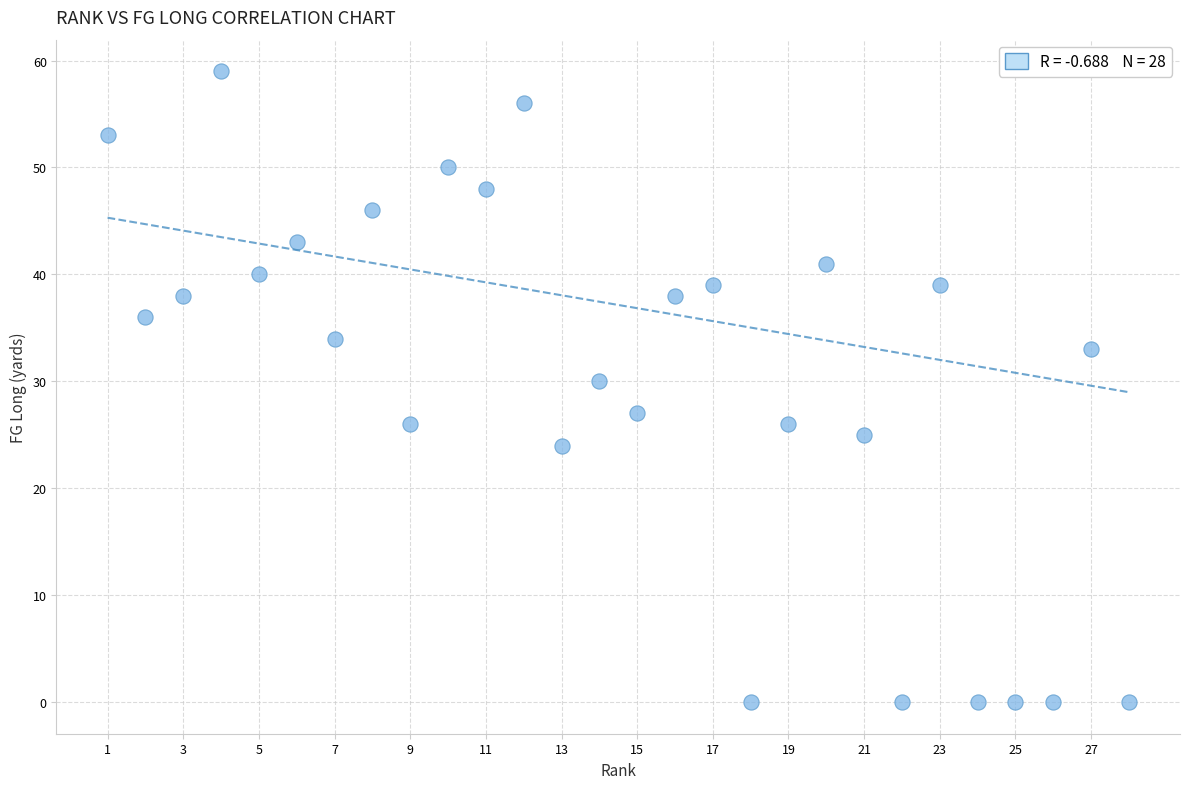

What Y value in the scatter plot is closest to 29?

30